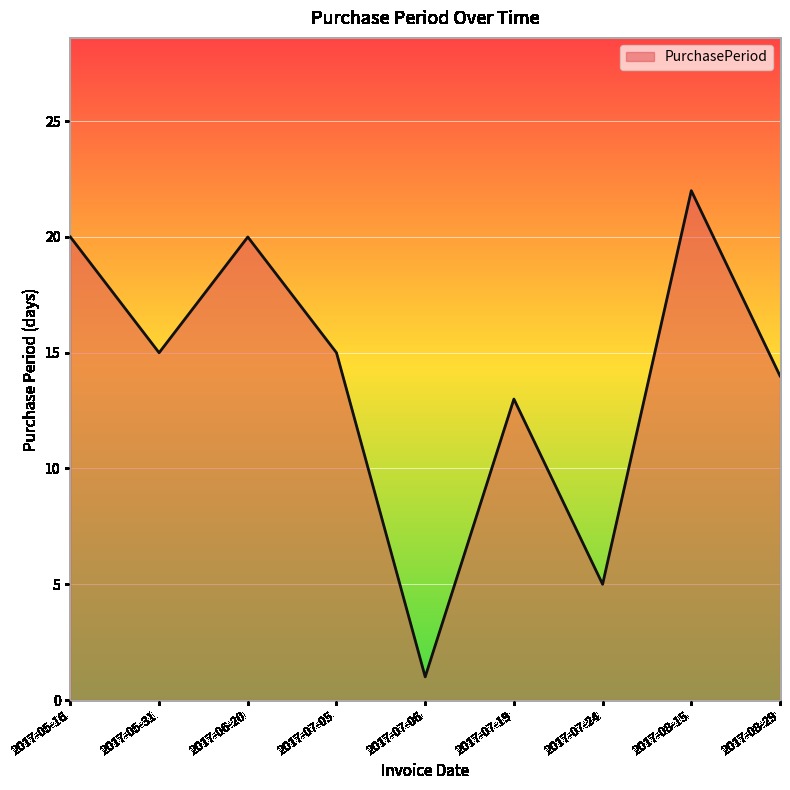

True or false: the data shows 12 at 2017-08-15.

False